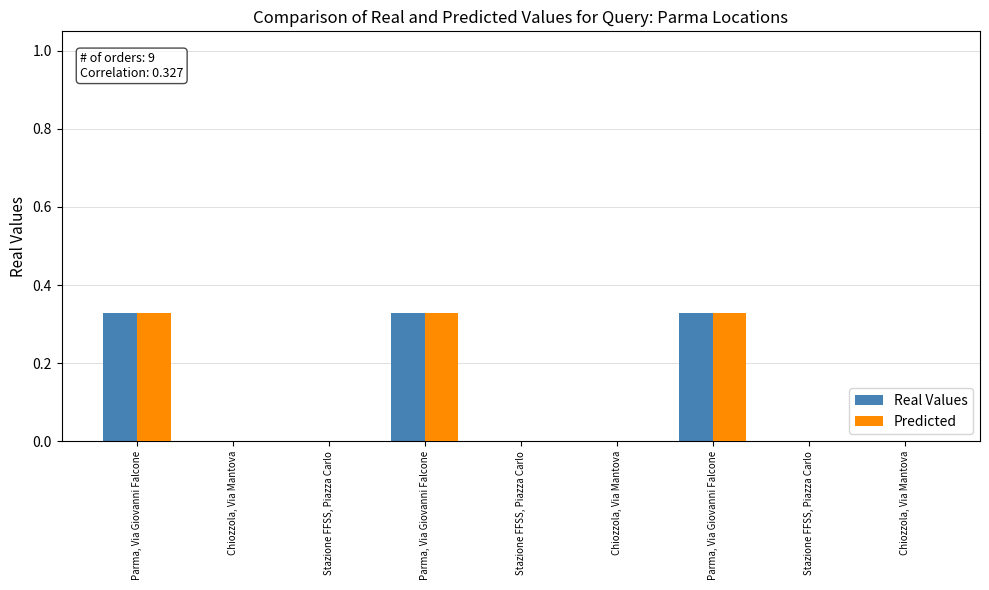

How many groups of bars are there?

9